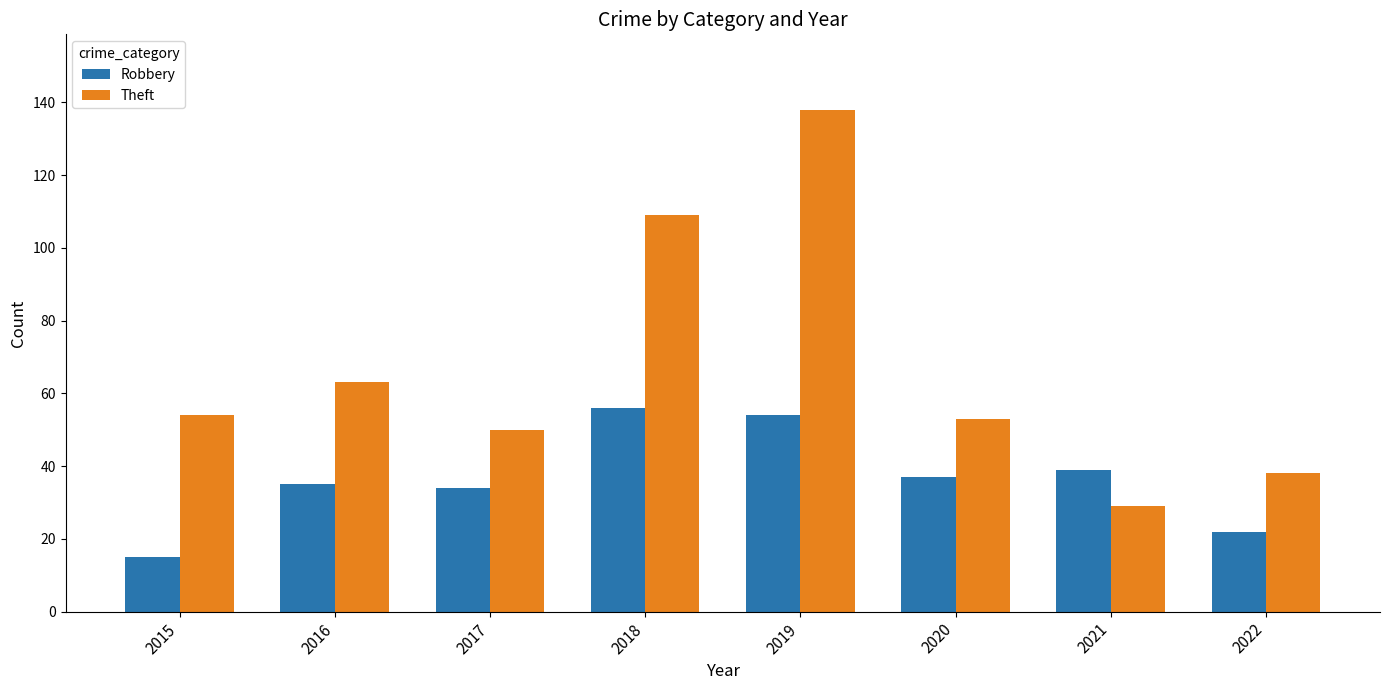

What are all the series names shown in the legend?

Robbery, Theft